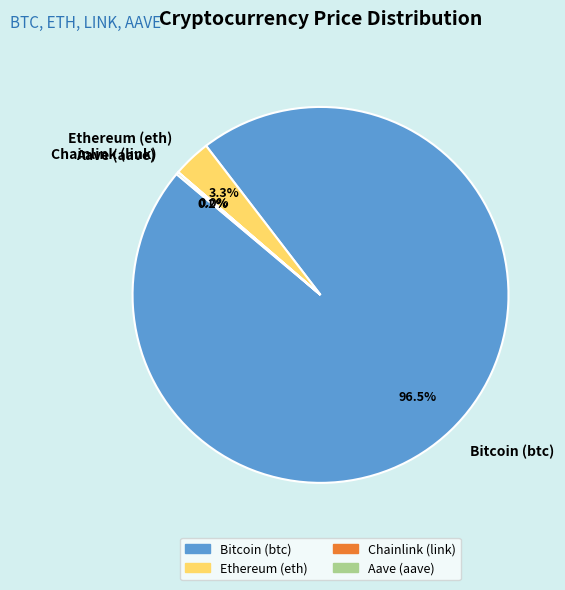

What is the largest slice in the pie chart?

Bitcoin (btc)